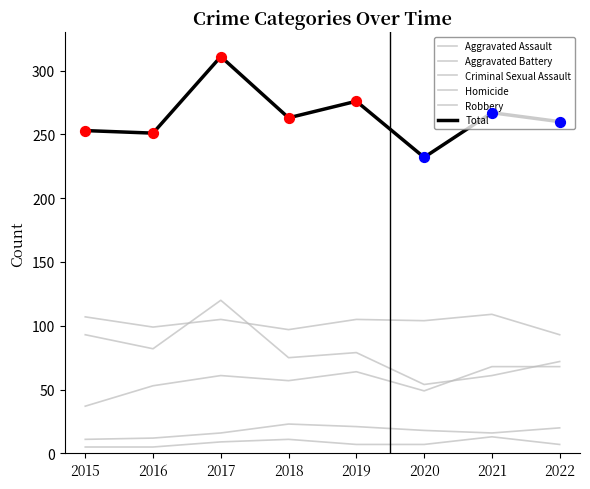

Is this an area chart (filled region under the line)?

No